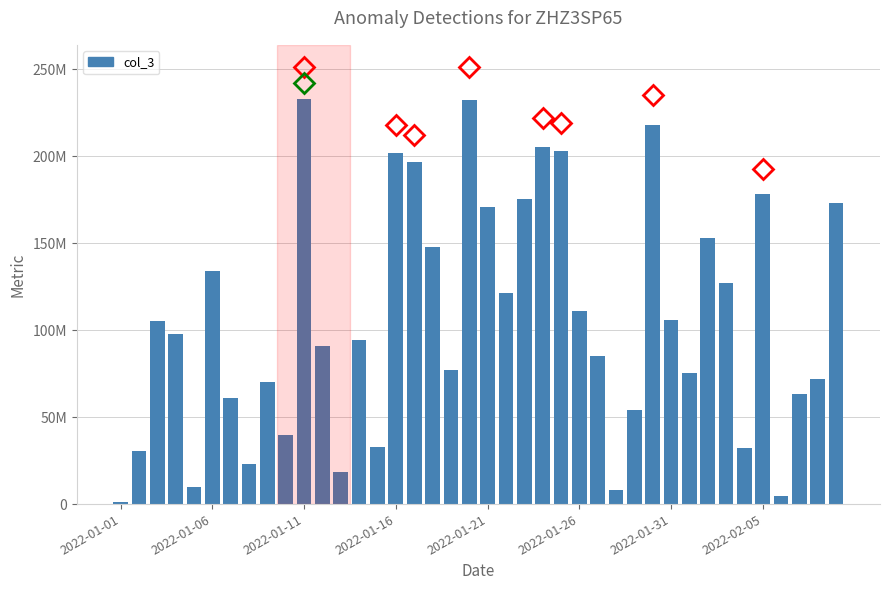

How many distinct data groups are displayed?

1